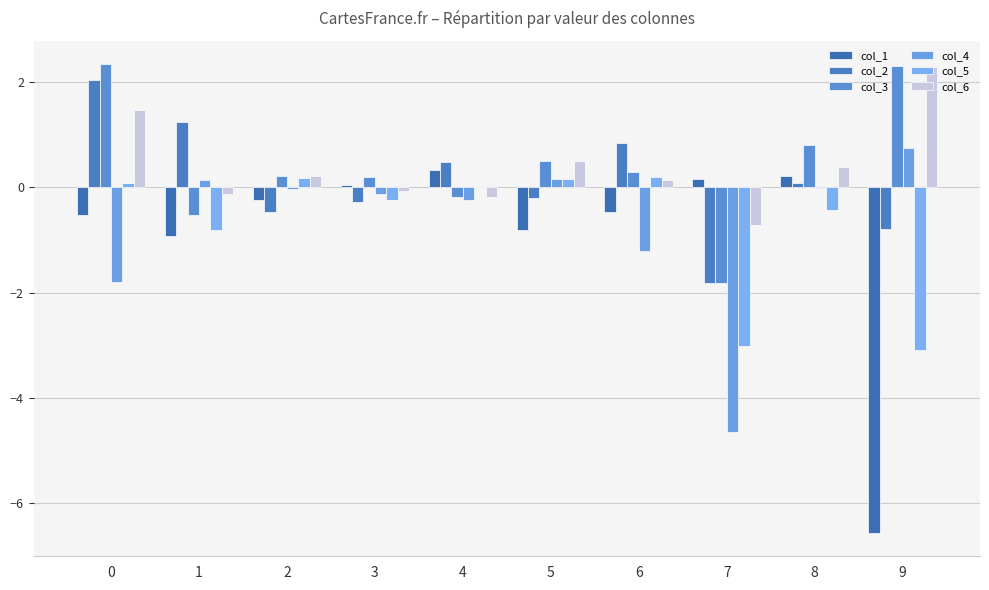

What value does the col_3 series have at 7?

-1.8